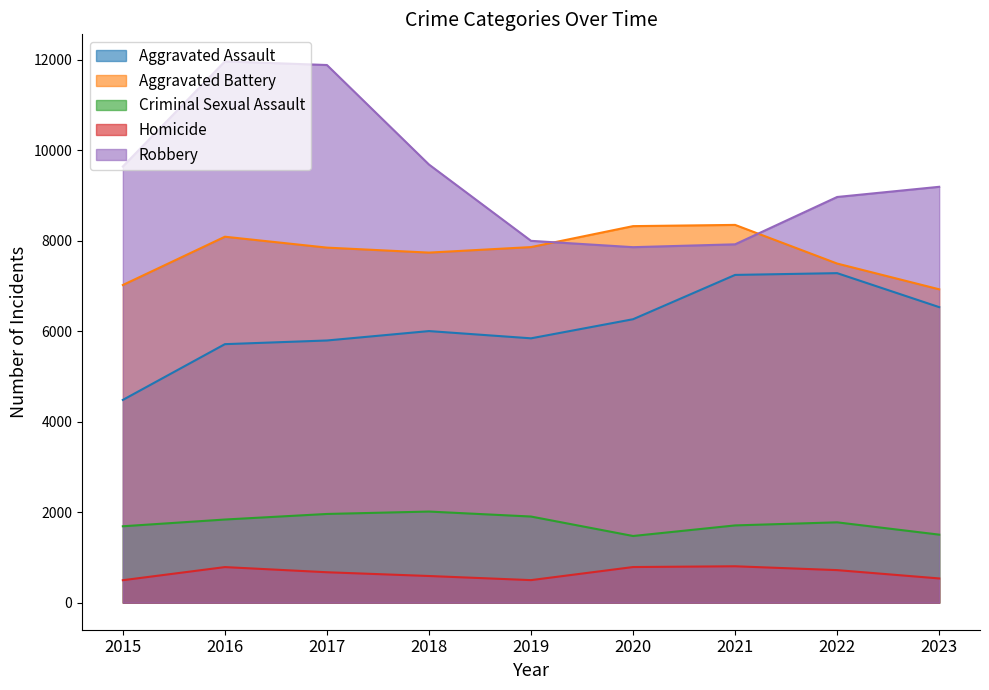

Reading left to right, transcribe all the data shown in this chart.

Aggravated Assault: 2015=4480	2016=5712	2017=5793	2018=6001	2019=5841	2020=6263	2021=7242	2022=7281	2023=6530
Aggravated Battery: 2015=7019	2016=8086	2017=7845	2018=7735	2019=7857	2020=8320	2021=8347	2022=7493	2023=6924
Criminal Sexual Assault: 2015=1688	2016=1837	2017=1960	2018=2013	2019=1903	2020=1473	2021=1707	2022=1775	2023=1503
Homicide: 2015=496	2016=786	2017=672	2018=589	2019=498	2020=787	2021=804	2022=719	2023=535
Robbery: 2015=9638	2016=11960	2017=11880	2018=9681	2019=7995	2020=7855	2021=7918	2022=8964	2023=9189